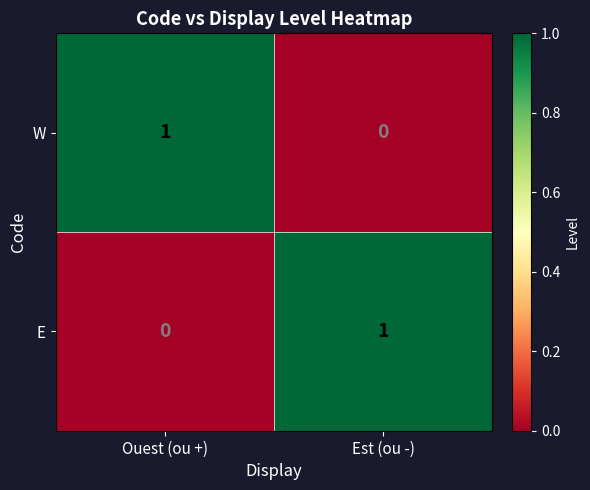

The E series shows 1 at Est (ou -). True or false?

True